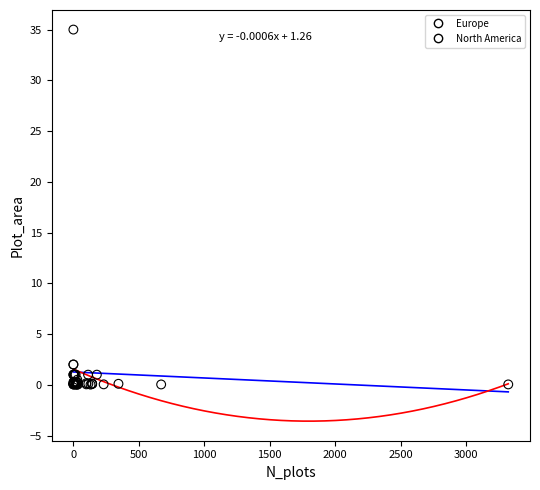

Which series has the widest spread of Y values?

North America